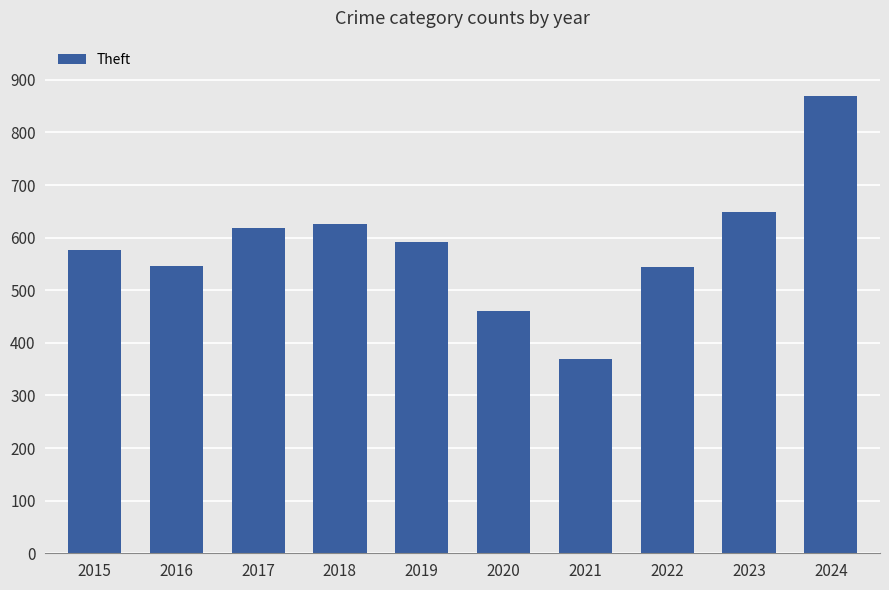

True or false: the data shows 979 at 2019.

False